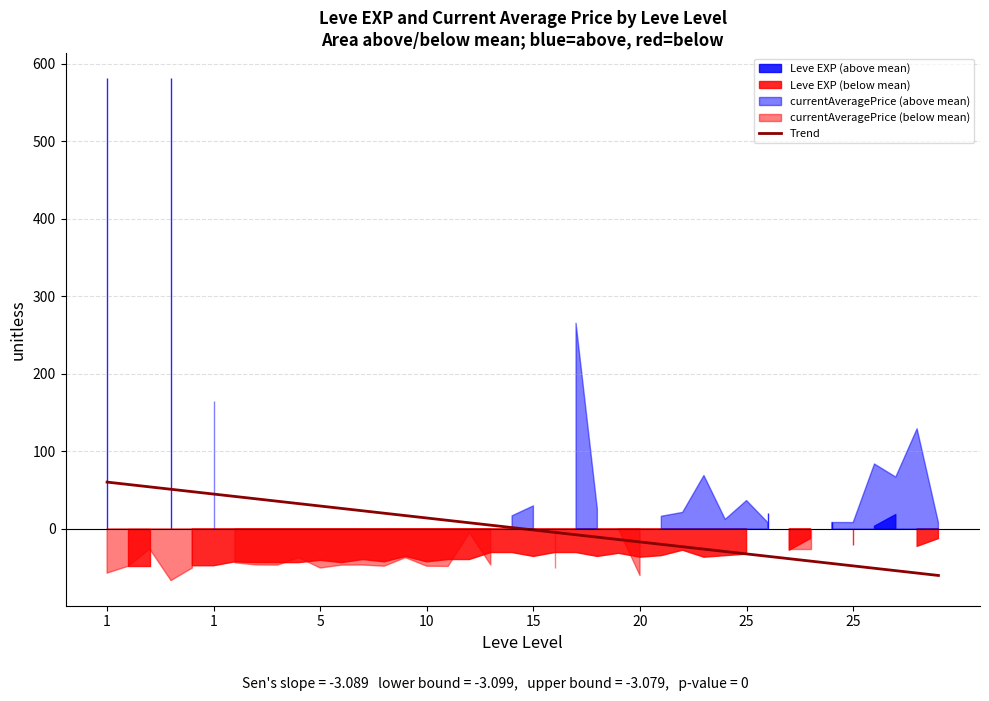

What is the change in value from 15 to 39?

-74.1